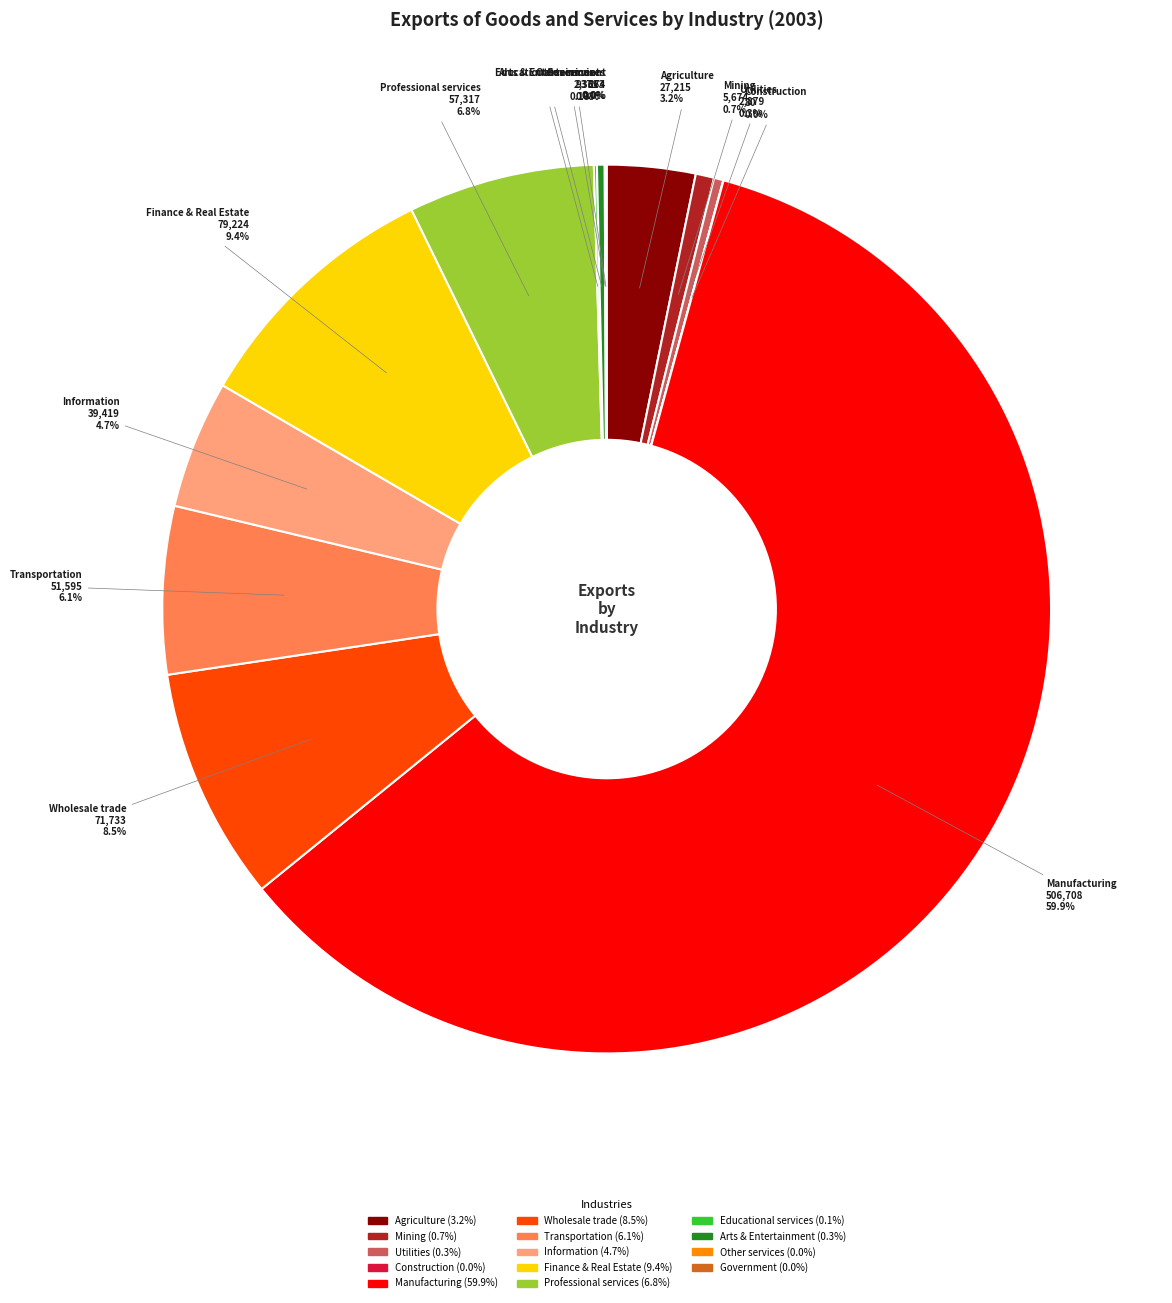

Is there any slice that represents more than half of the pie?

Yes